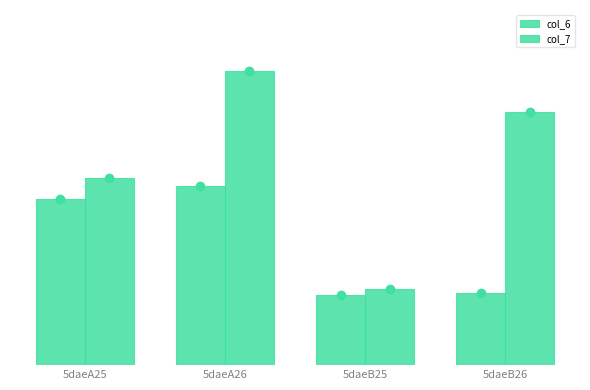

What is the label of the 2nd bar from the right?

5daeB25